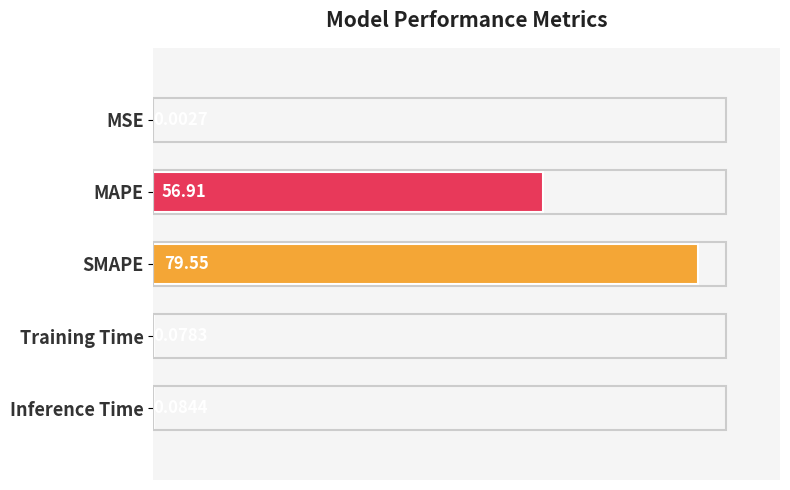

What is the sum of the values at SMAPE and Inference Time?

79.6